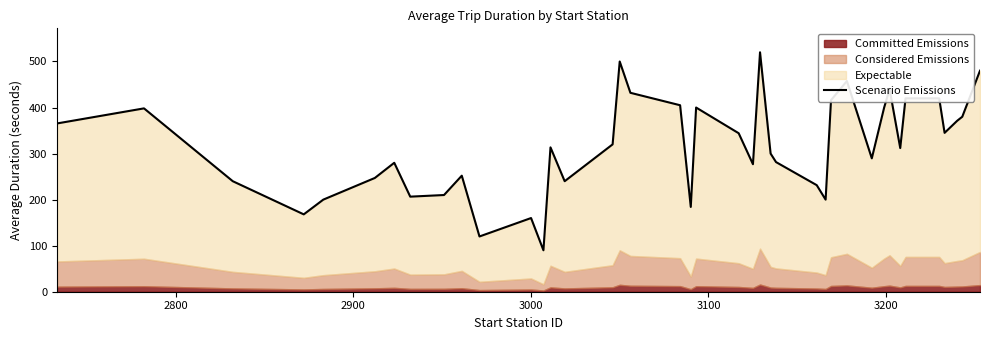

Reading left to right, list all the values displayed in this chart.

365.4	398.2	240.0	168.0	200.0	247.1	280.0	206.5	210.0	252.0	120.0	160.0	90.0	313.5	240.0	320.0	500.0	432.0	405.0	184.1	400.0	344.2	276.9	520.0	300.0	281.5	231.4	200.0	416.0	457.5	289.7	400.0	440.0	312.0	420.0	420.0	345.0	371.2	380.0	480.0